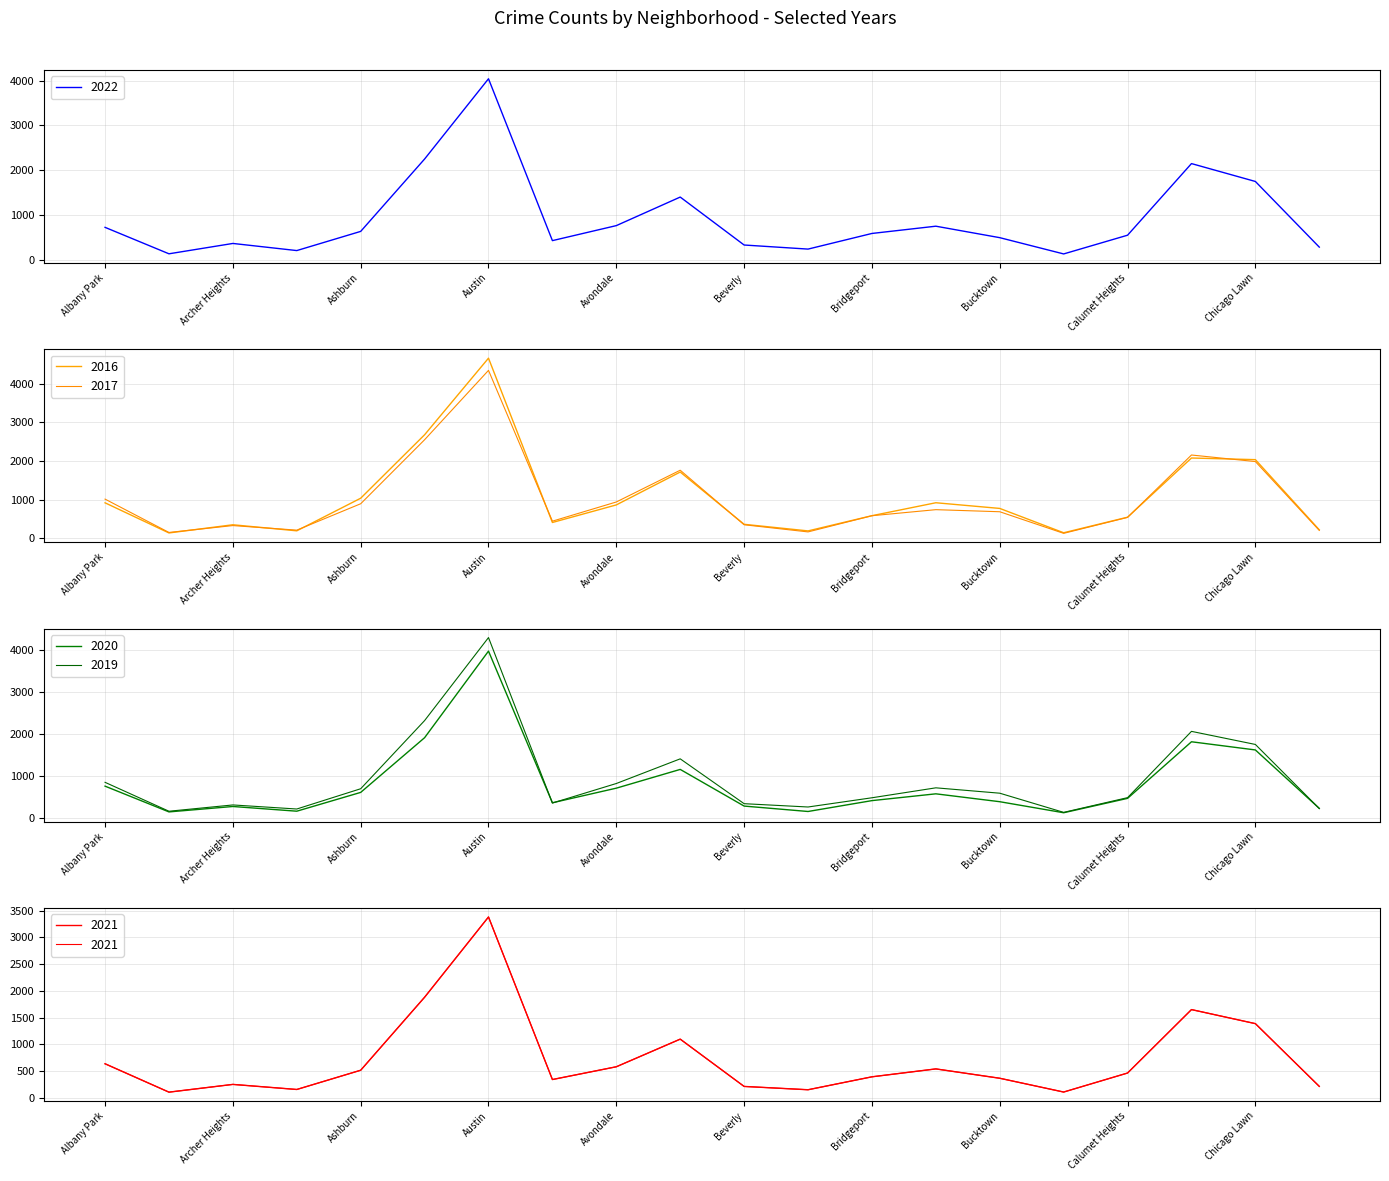

What is the sum of the 2016 values at Avondale and Burnside?

1001